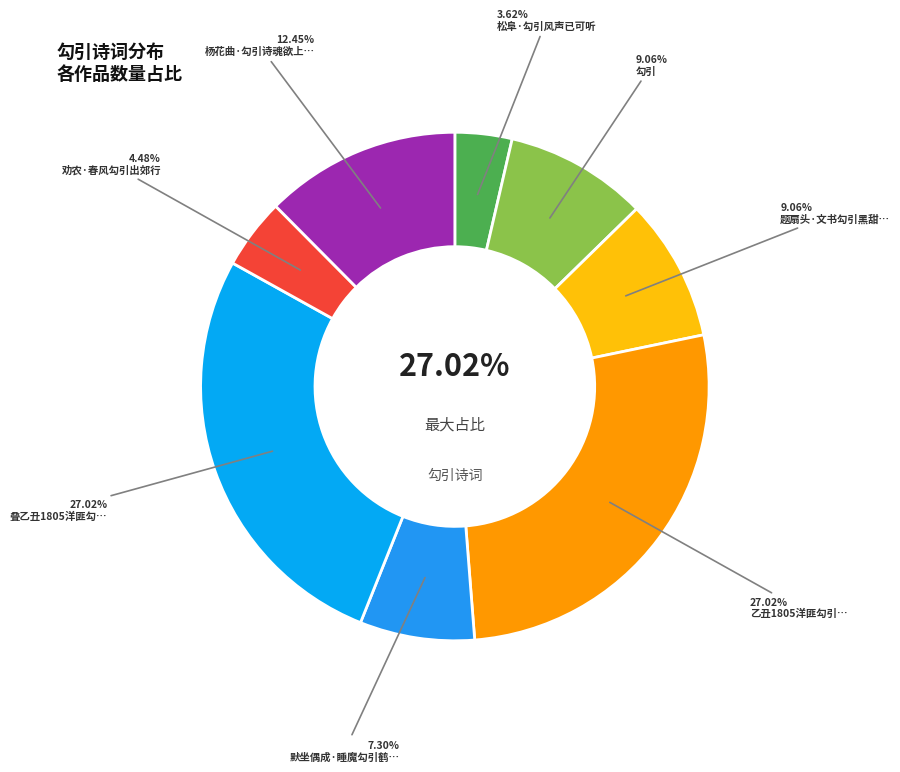

Is there a majority slice in this chart?

No